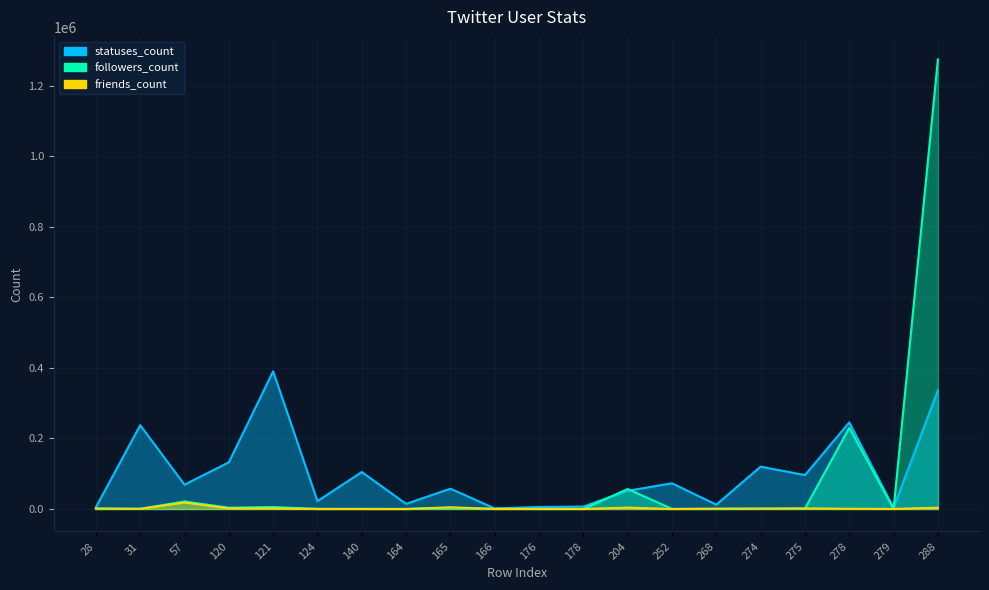

How many intersections are there between followers_count and statuses_count?

3